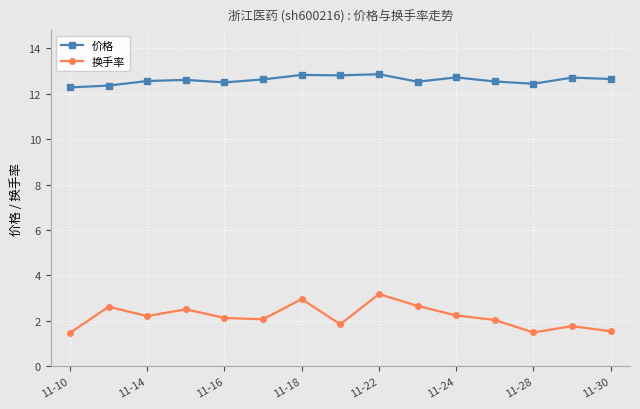

True or false: 换手率 and 价格 intersect in this chart.

False